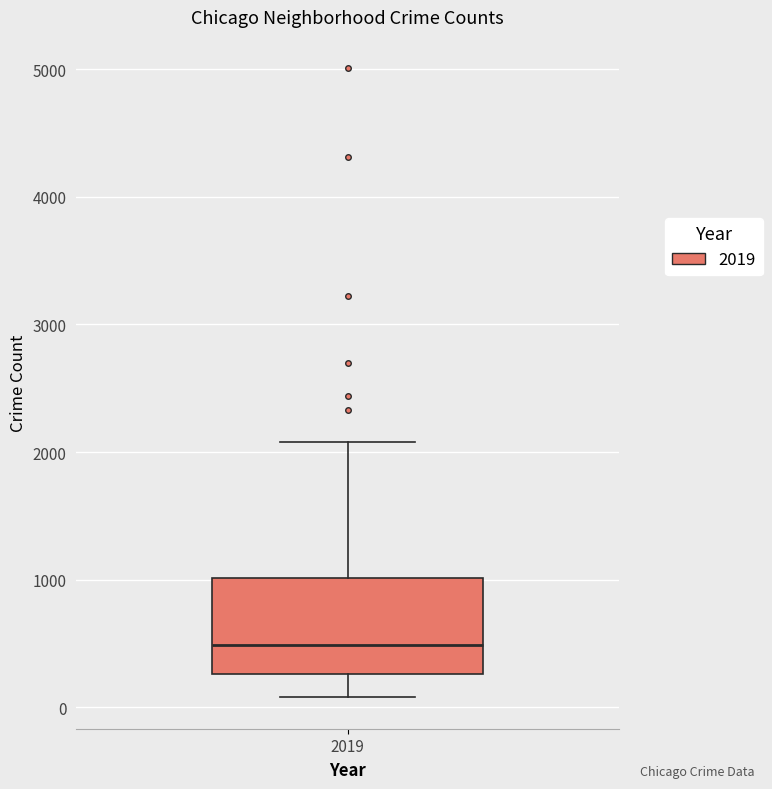

Where is the upper edge of the box at x = 2019 on the y-axis? The values are not printed on the chart, so give them approximately, as read against the axis.

1000